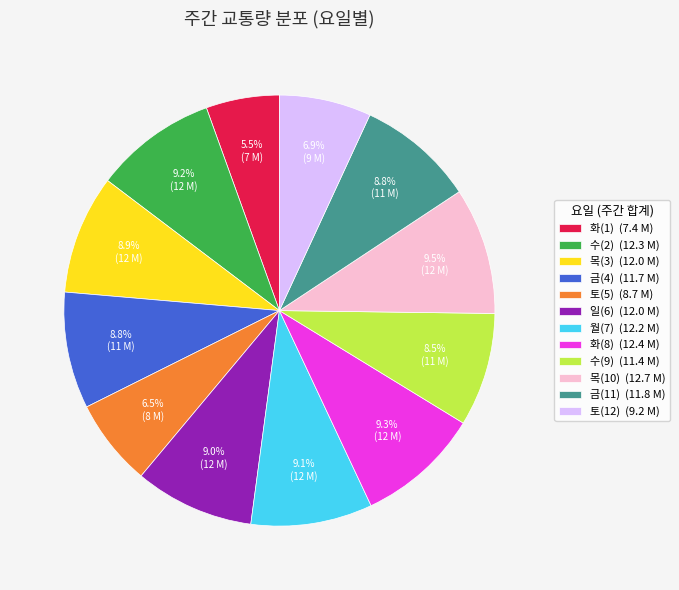

Approximately how many times larger is the value at 화(1) (7.4 M) compared to 일(6) (12.0 M)?

0.6